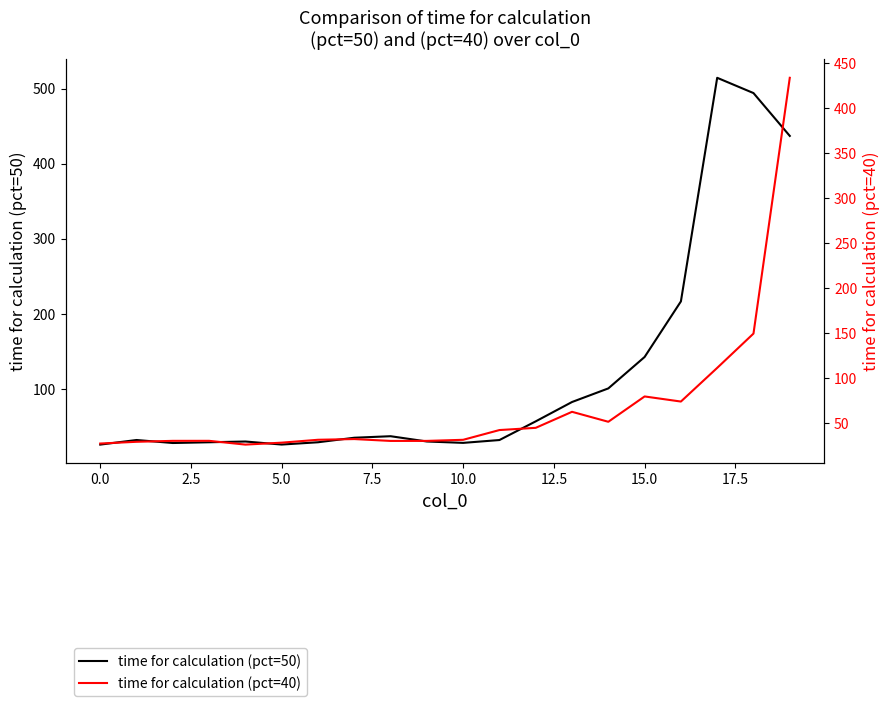

How many distinct data groups are displayed?

2